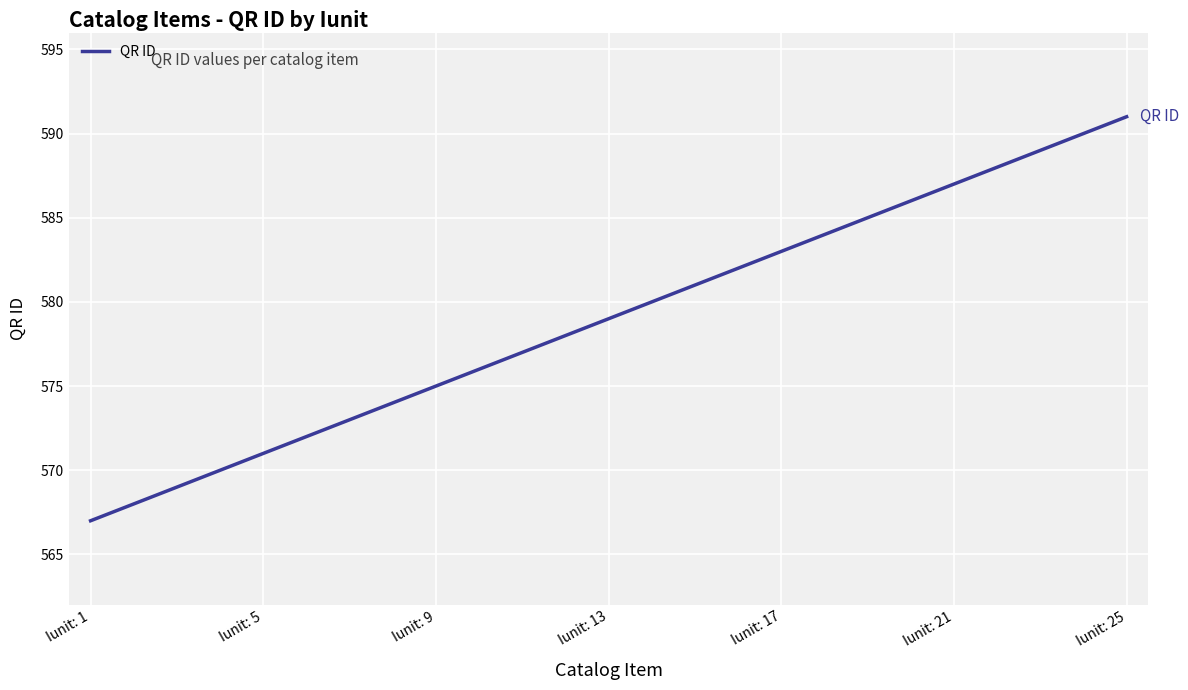

What is the greatest value displayed?

591